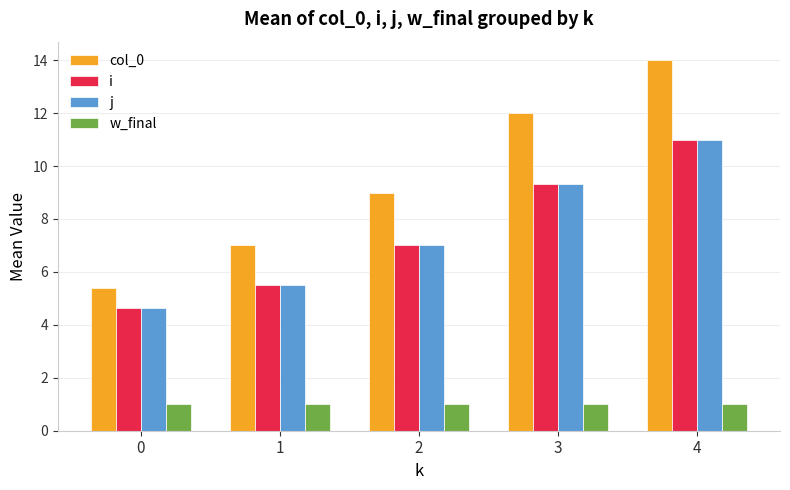

List the labels in order of j value, largest first.

4, 3, 2, 1, 0